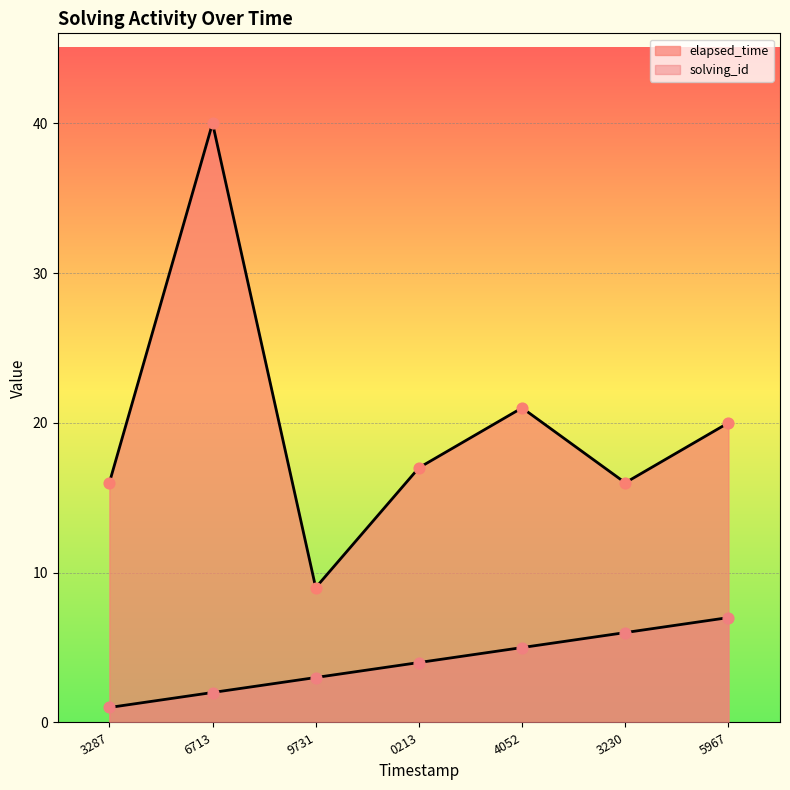

What are all the series names shown in the legend?

solving_id, elapsed_time